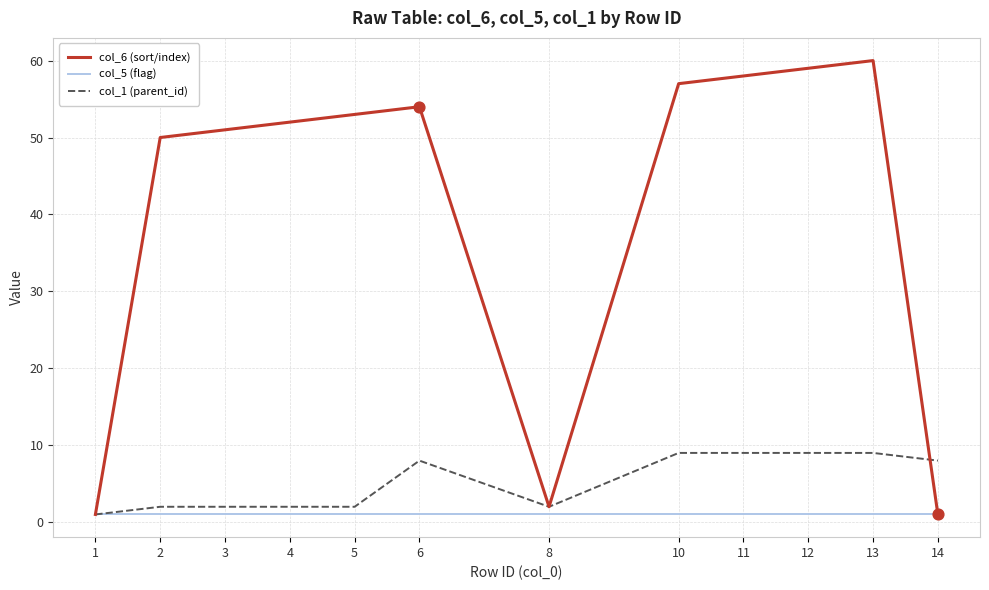

Which series has the largest total across all categories?

col_6 (sort/index)